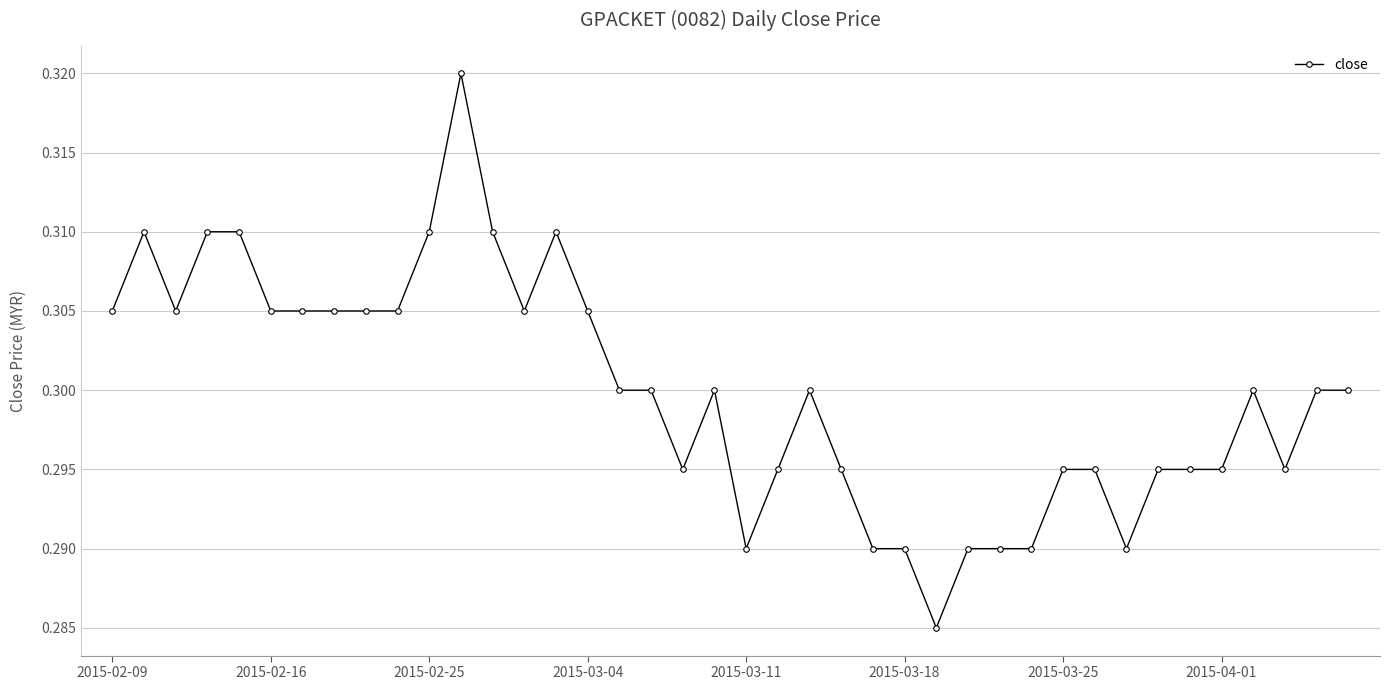

What is the sum of all values?

12.0